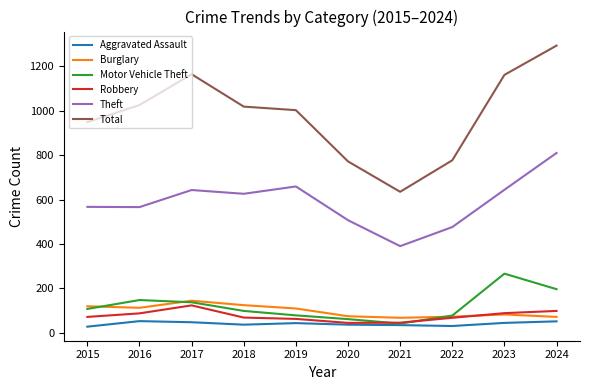

Where does the Aggravated Assault series first go above 43?

2016